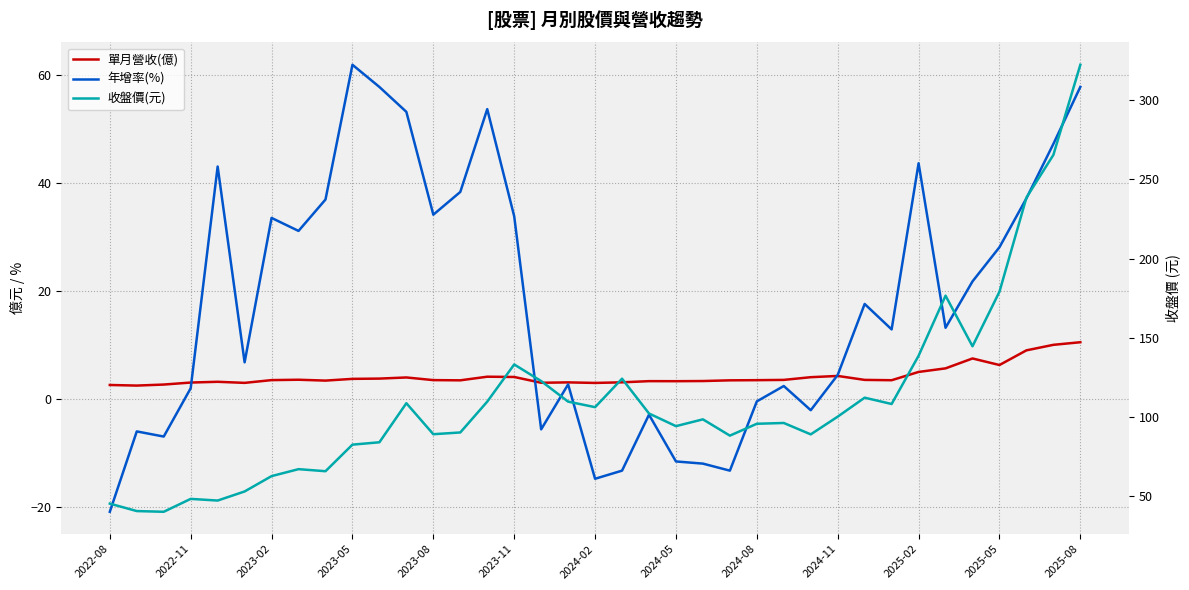

At 20, list the series in order from smallest to largest.

年增率(%), 單月營收(億), 收盤價(元)